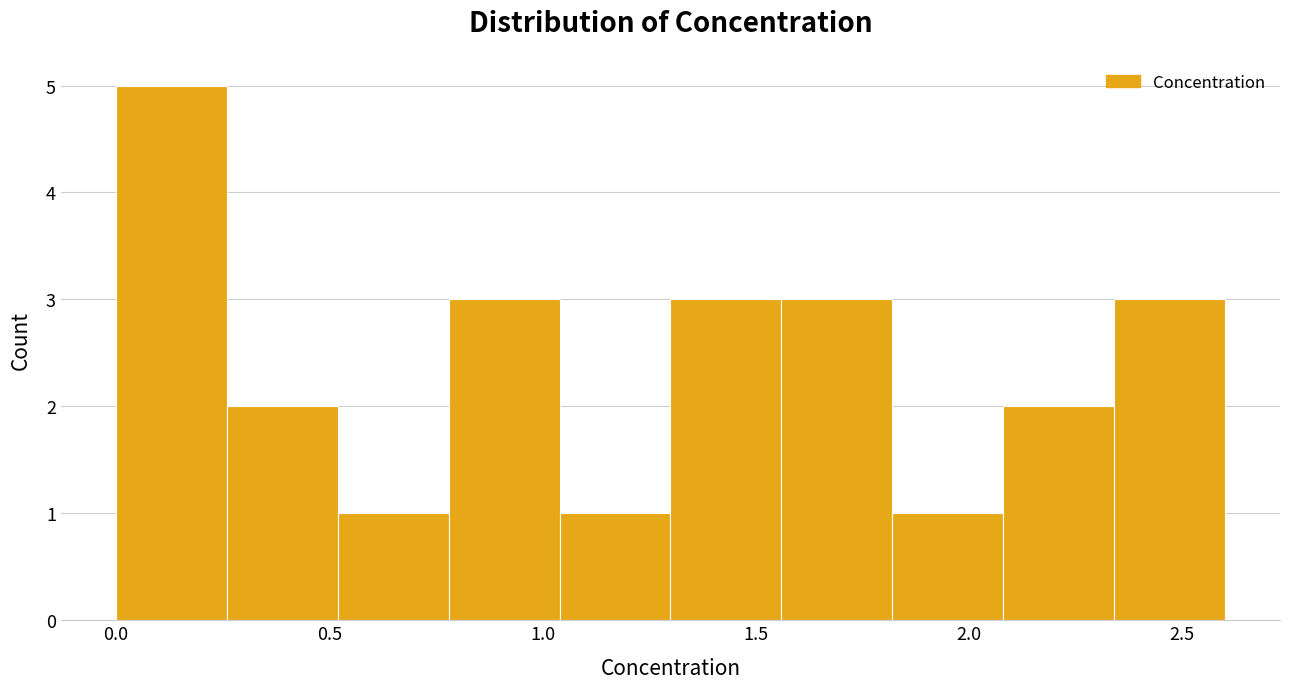

Which range on the x-axis has the tallest bar?

0.00 to 0.26